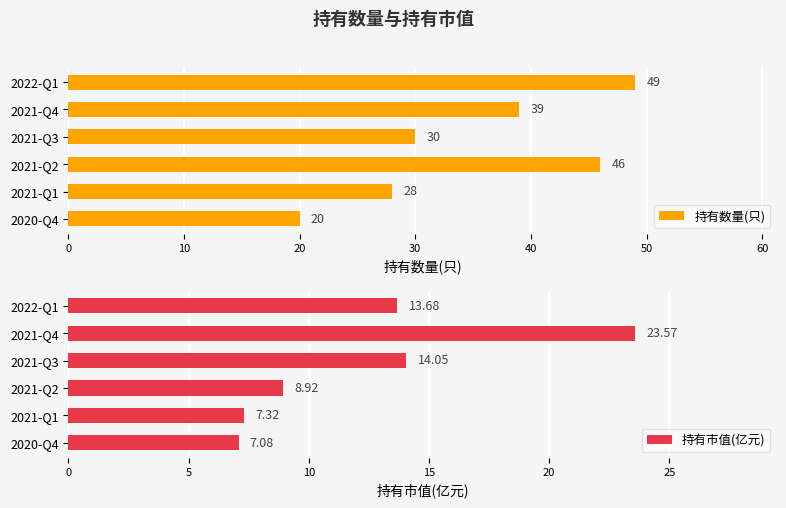

The 持有数量(只) series shows 56.3 at 2021-Q4. True or false?

False